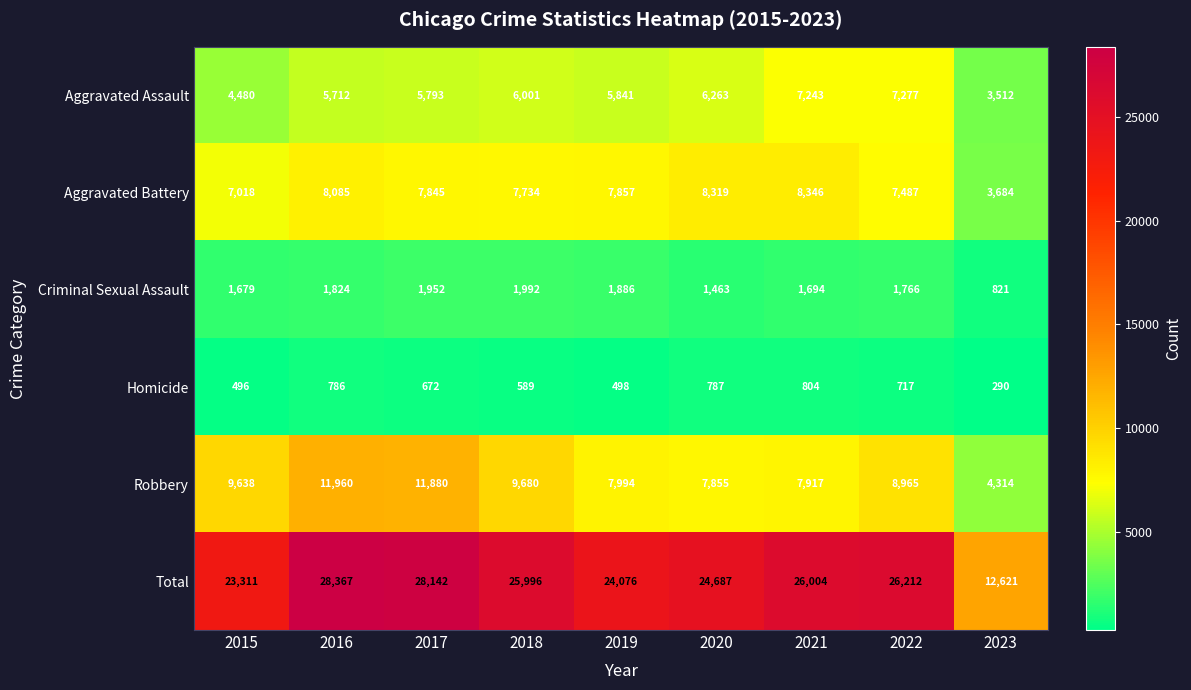

What is the greatest value displayed?

28367